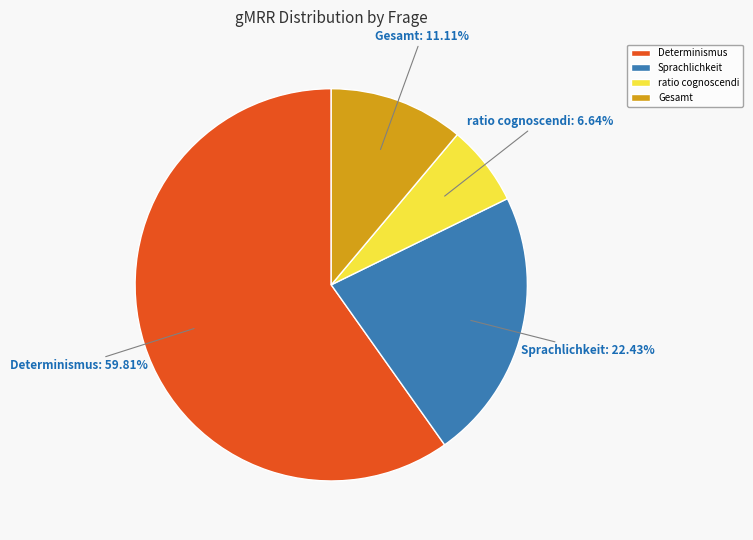

Approximately how many times larger is the value at Determinismus compared to ratio cognoscendi?

9.0